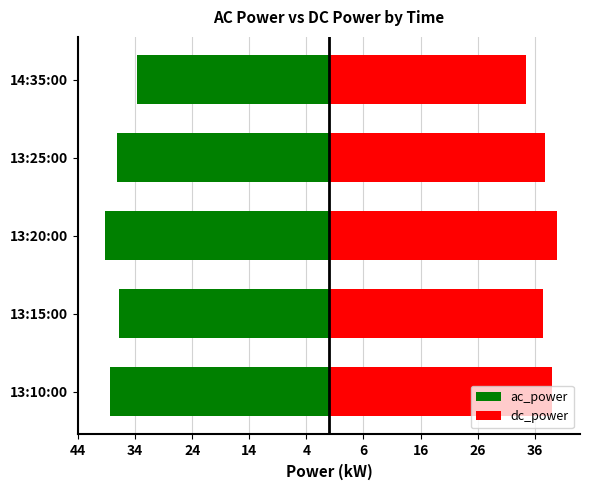

Reading right to left, transcribe all the data shown in this chart.

ac_power: -33.7	-37.1	-39.2	-36.7	-38.4
dc_power: 34.4	37.7	40.0	37.4	39.0